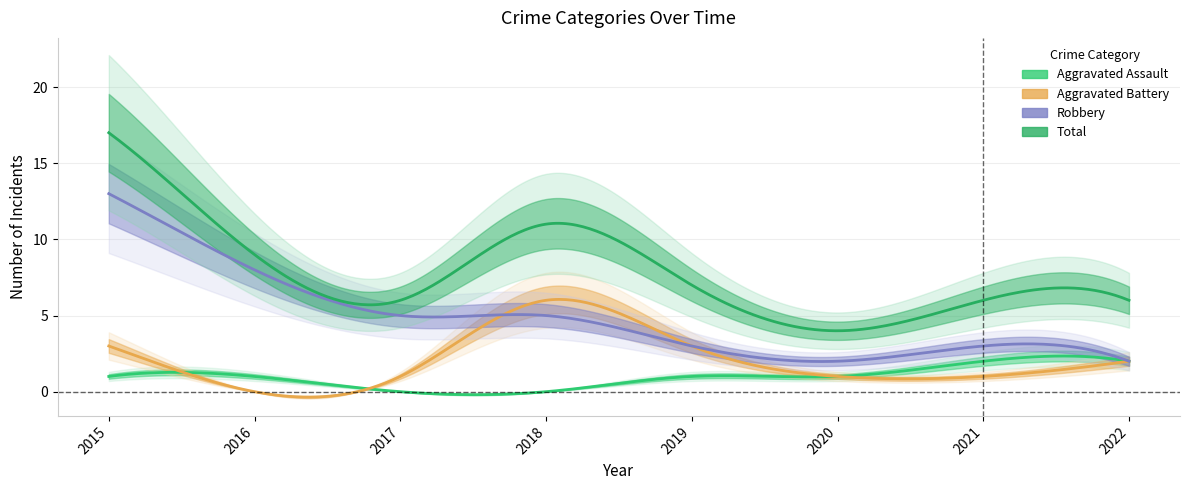

At which category is the sum across all series the highest?

2015